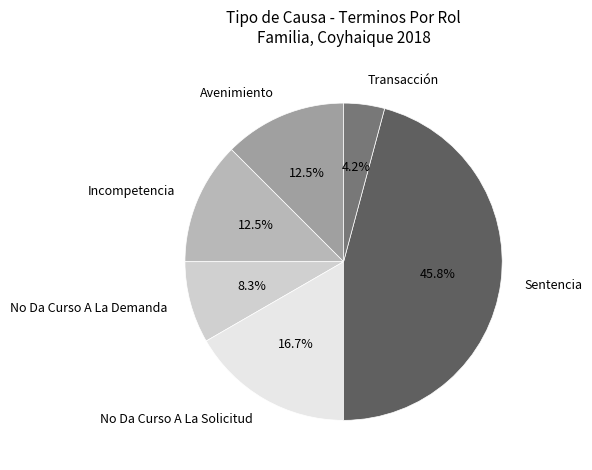

Is it true that Incompetencia is 27% of the pie?

False